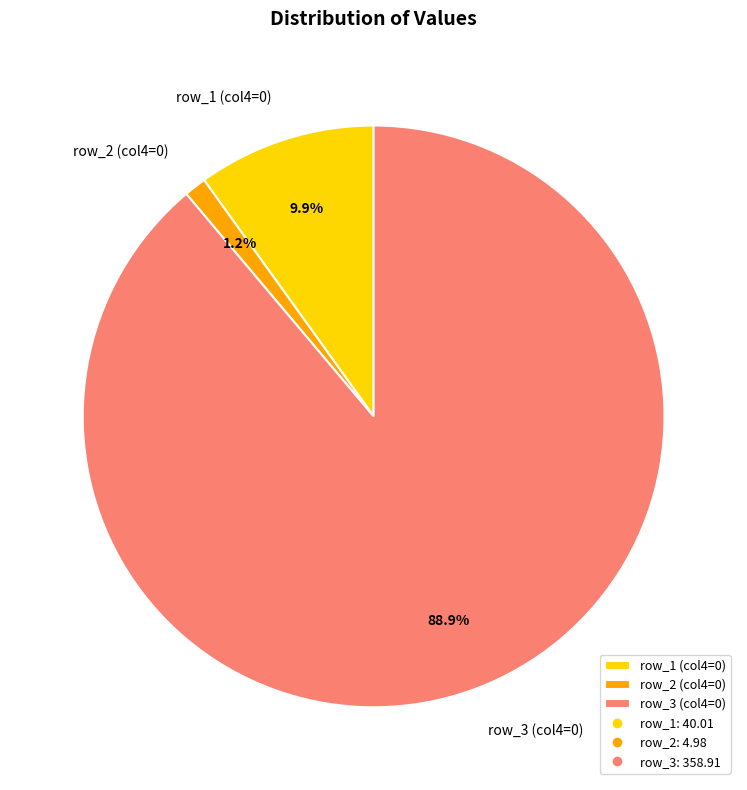

Which slice represents more than half of the pie?

row_3 (col4=0)